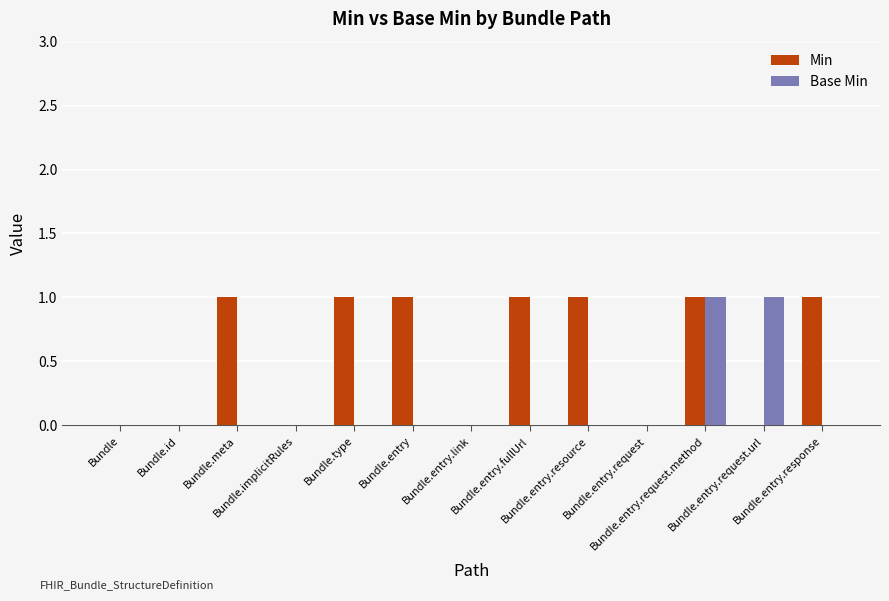

Are the bars grouped side by side (vs. stacked)?

Yes